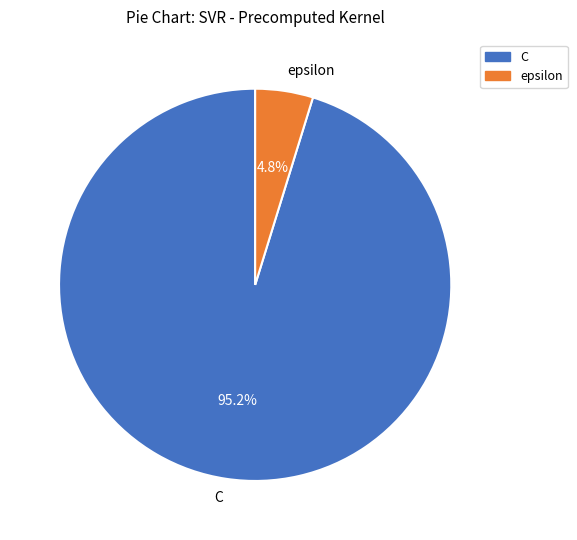

How many segments does this pie chart have?

2